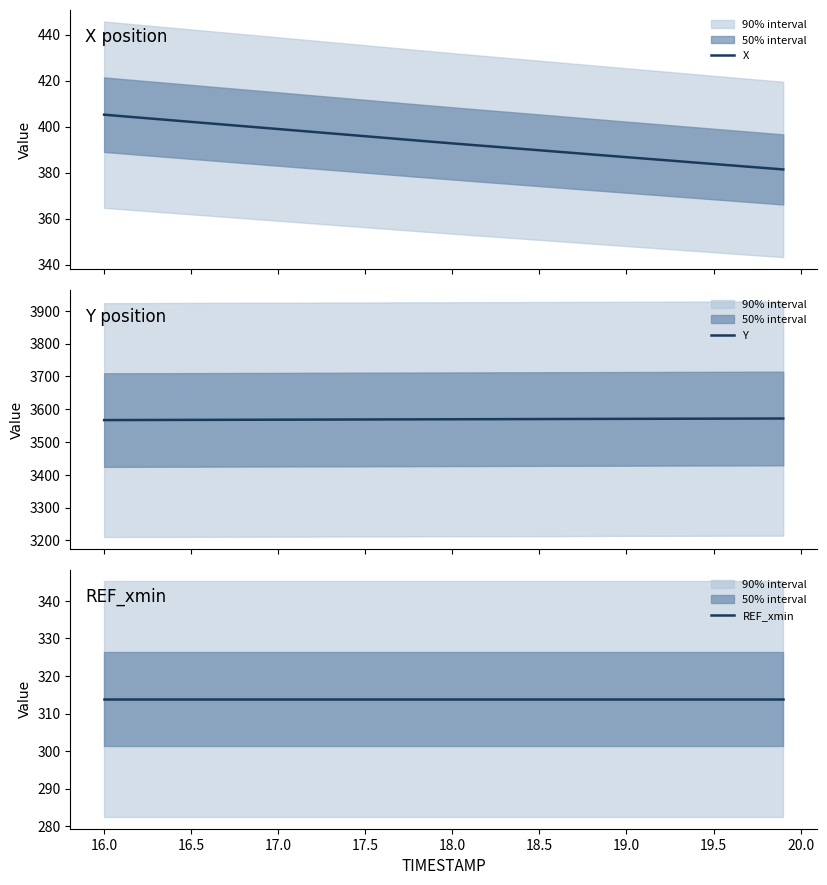

What is the minimum value for X?

381.4